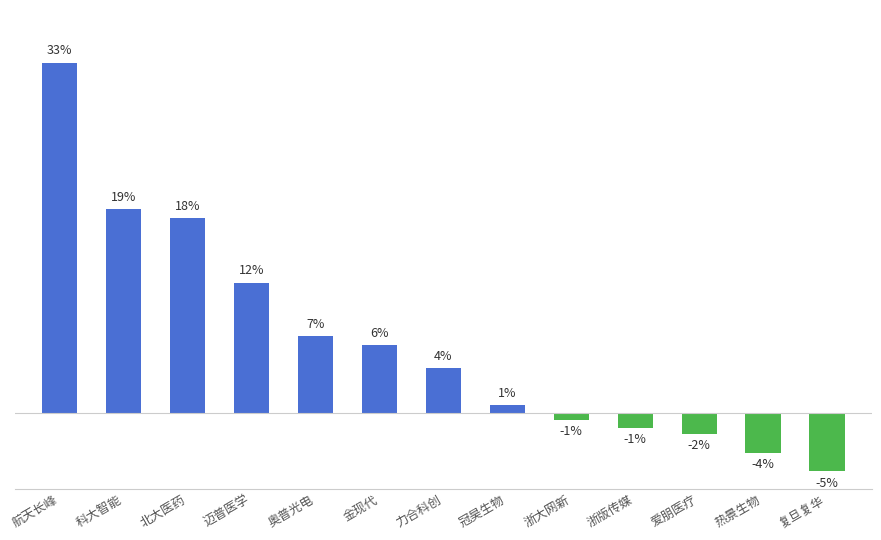

Are the bars horizontal?

No